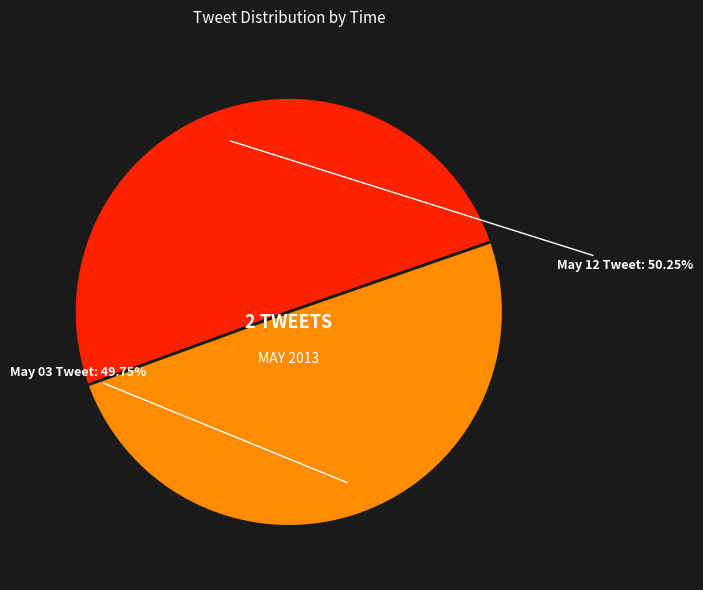

Is there any slice that represents more than half of the pie?

Yes